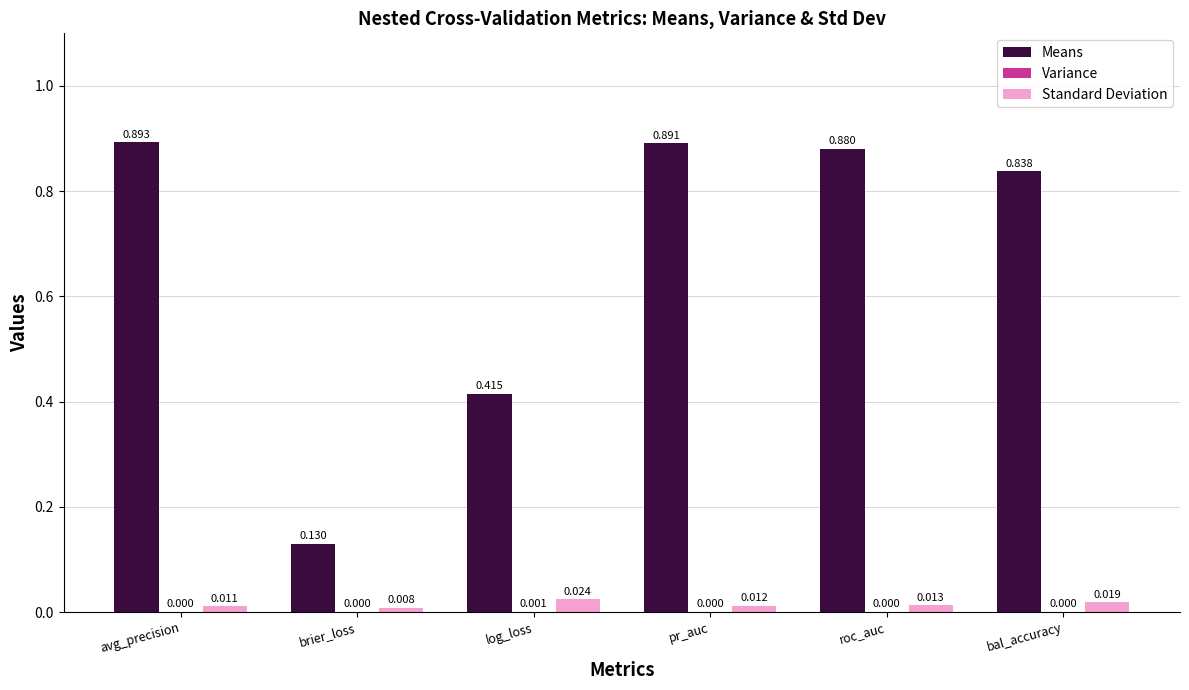

The value of Standard Deviation at bal_accuracy is 0.0. True or false?

True